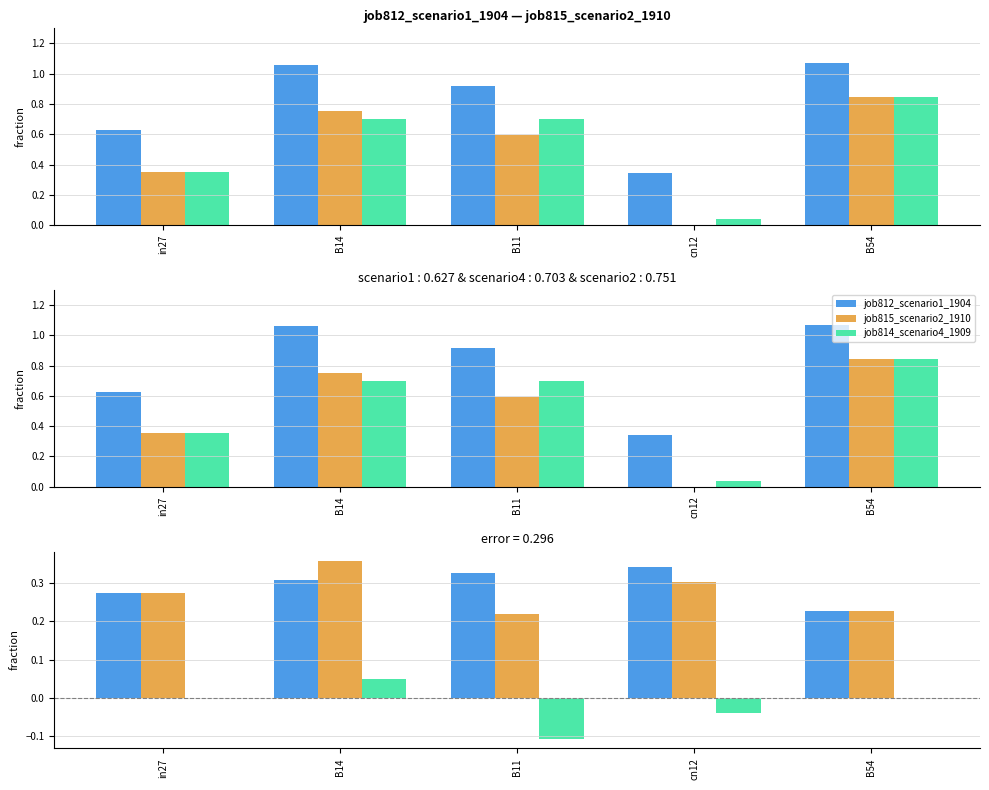

What is the difference between the maximum and second lowest values in the job812_scenario1_1904 series?

0.1